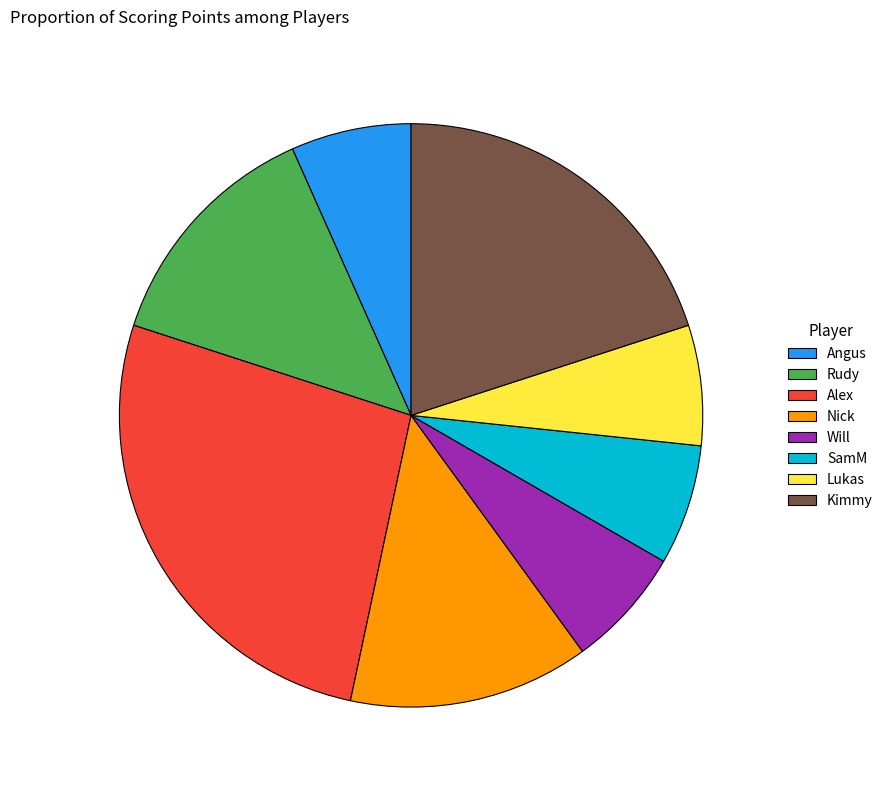

How many slices are in this pie chart?

8